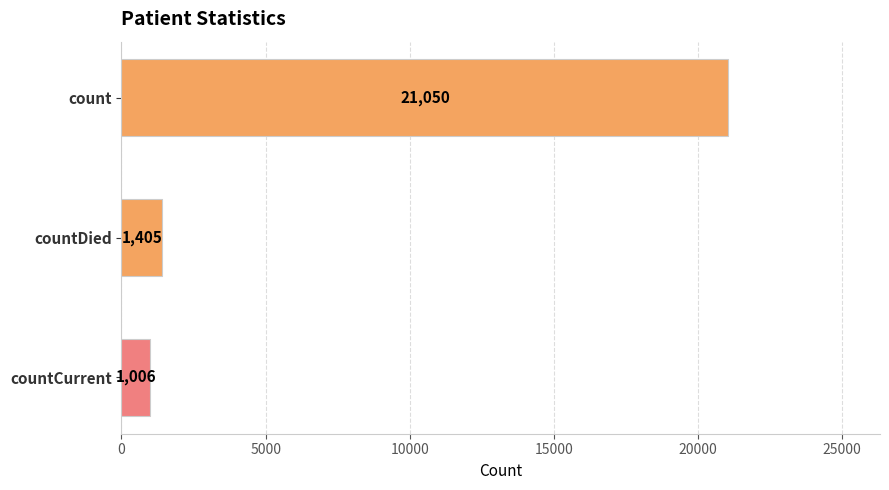

What is the smallest value displayed?

1006